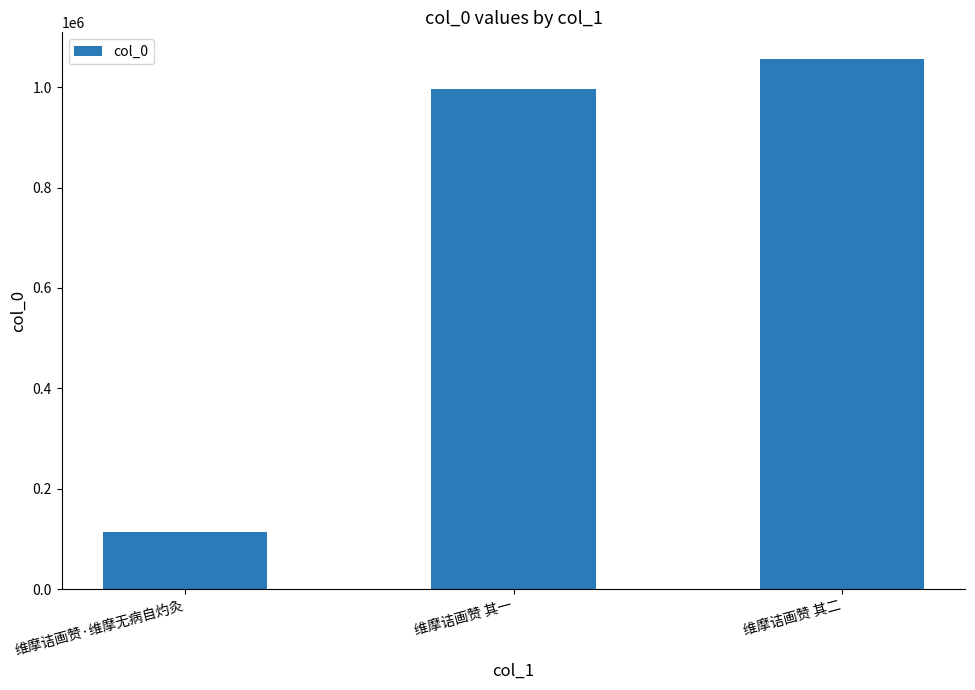

Which category has the lowest value across all series?

维摩诘画赞·维摩无病自灼灸